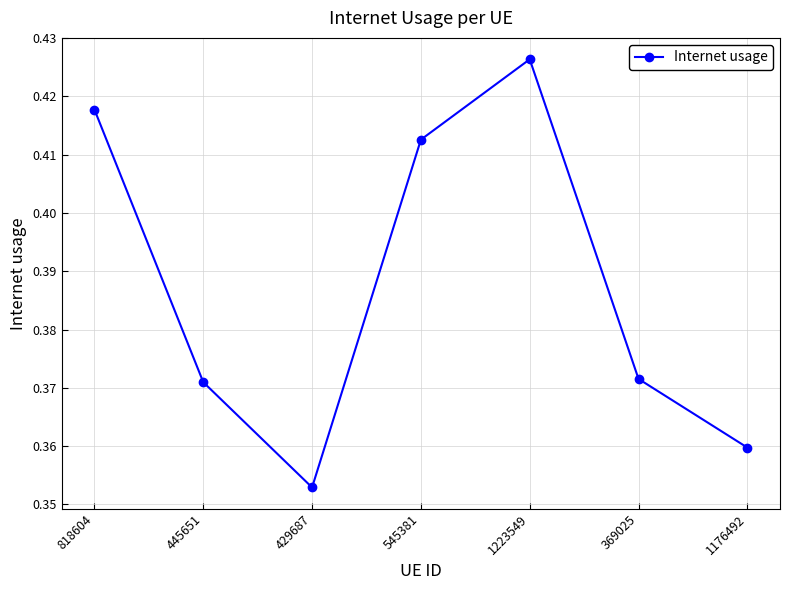

What is the sum of the values at 818604 and 429687?

0.8